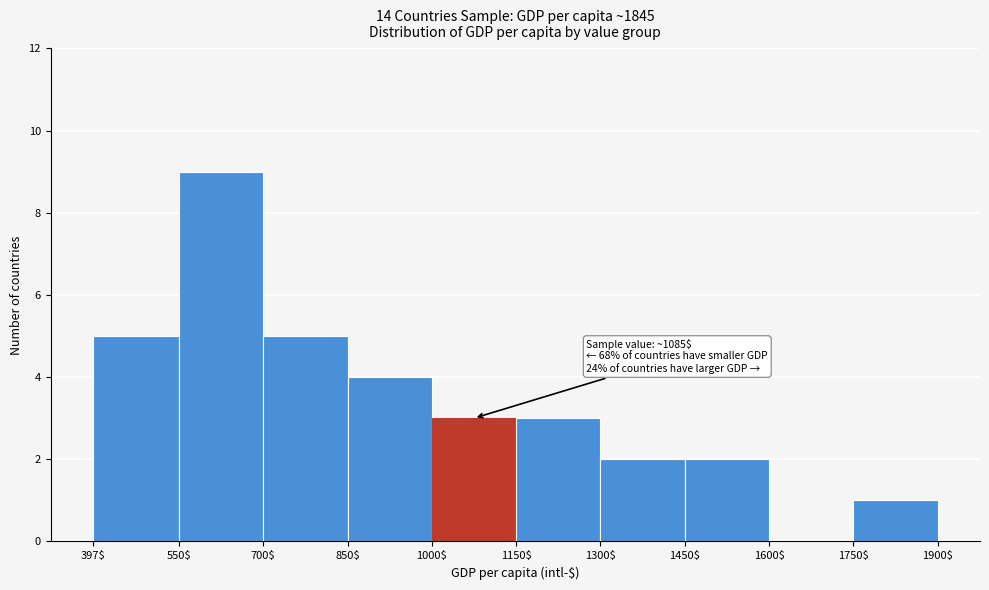

Over which range of the x-axis is the bar tallest?

550$ to 700$